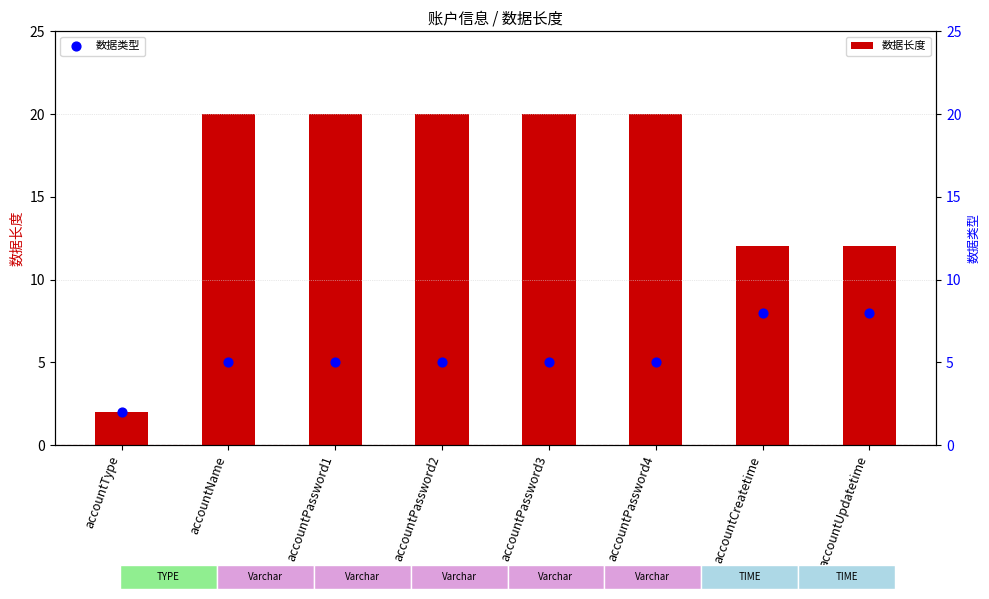

Which series contains the highest Y value?

数据长度